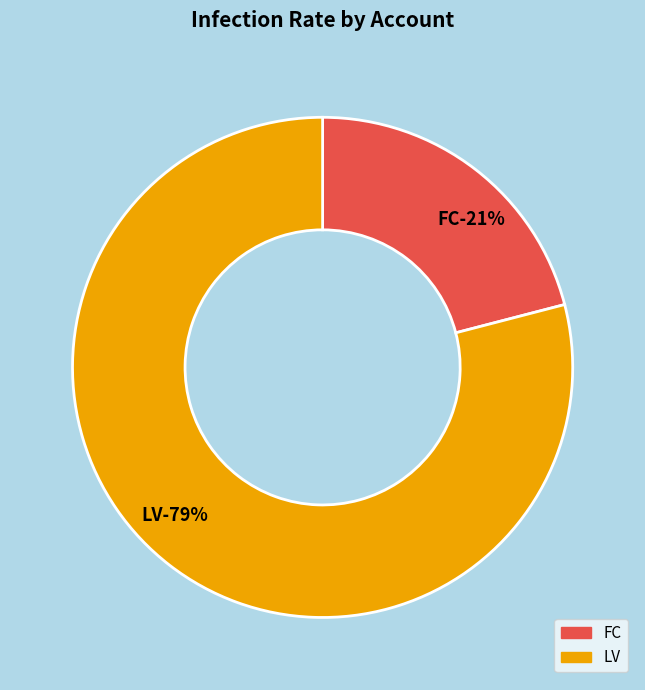

Is the sum of FC and LV greater than half?

Yes